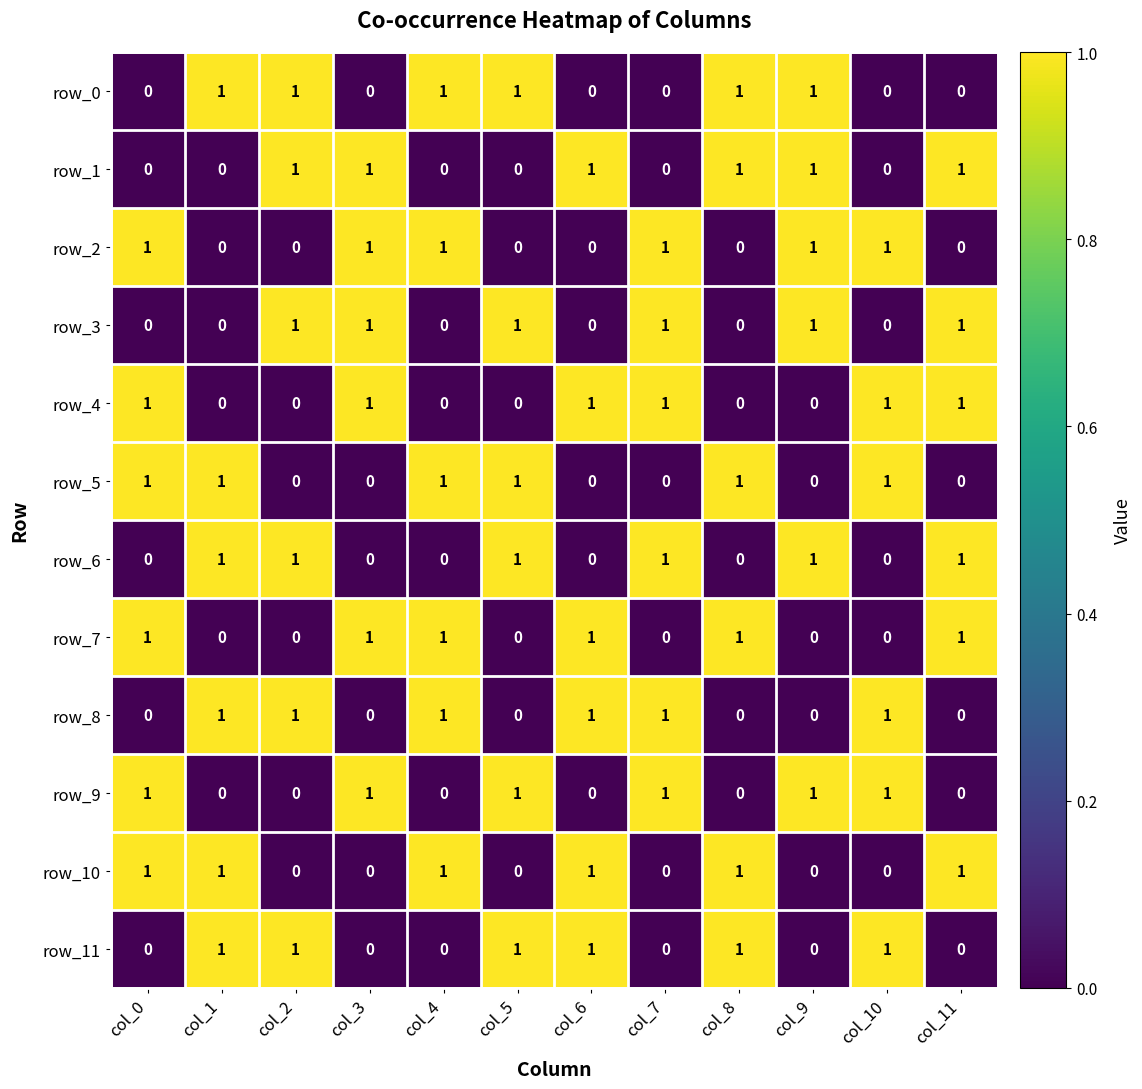

How many values in row_3 are above zero?

6